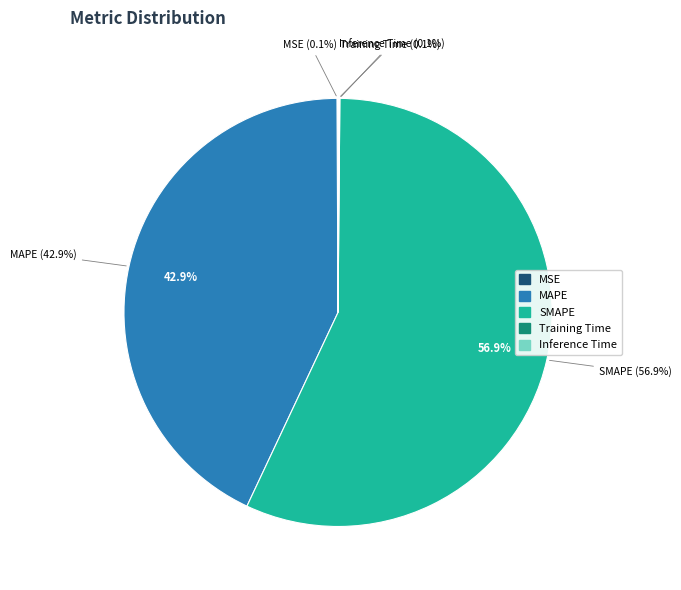

Combined, what portion of the pie is SMAPE and Training Time?

56.9%